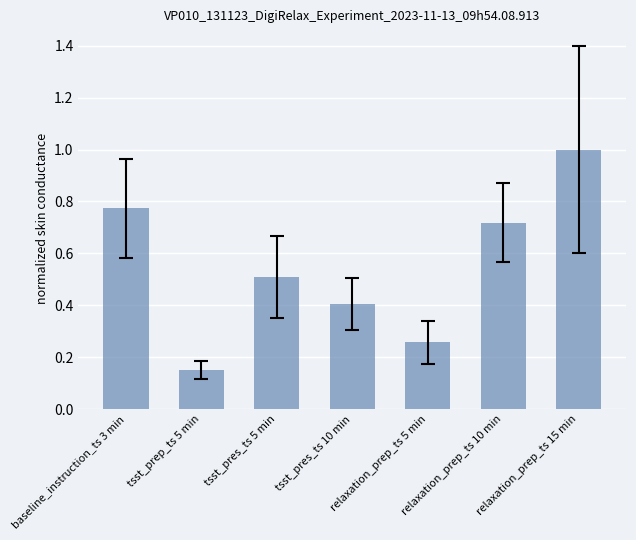

What is the difference between the values at relaxation_prep_ts 15 min and tsst_pres_ts 5 min?

0.5